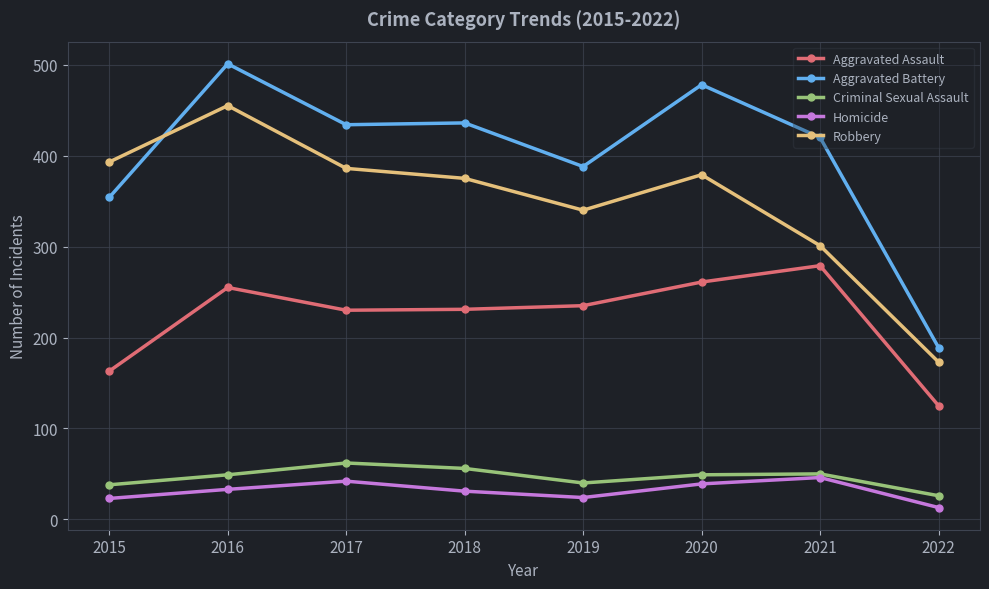

True or false: Aggravated Assault and Homicide intersect in this chart.

False